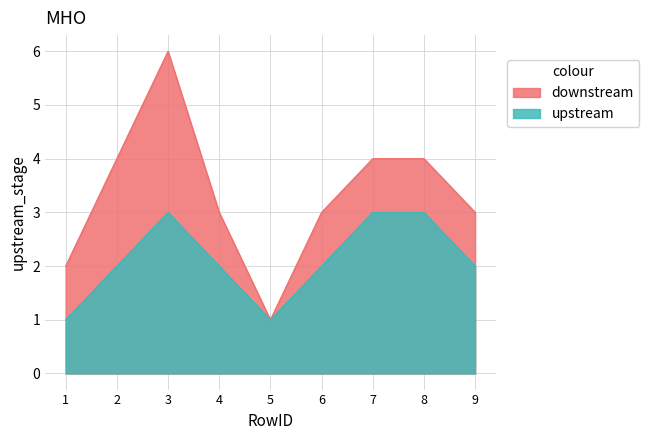

What are all the series names shown in the legend?

downstream, upstream